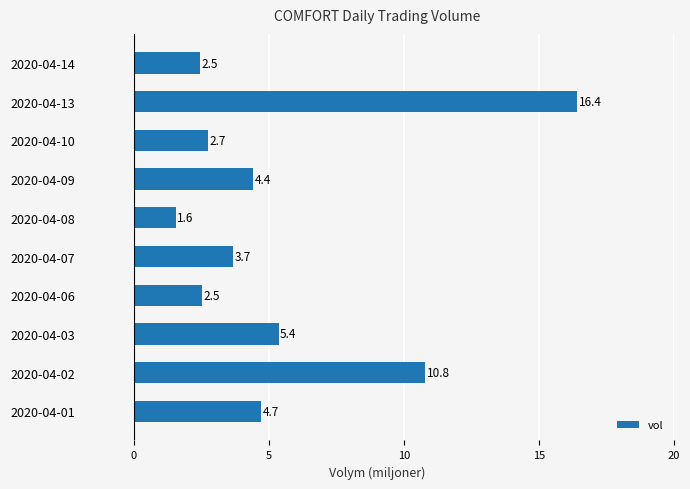

What is the difference between the maximum and minimum values?

14.9